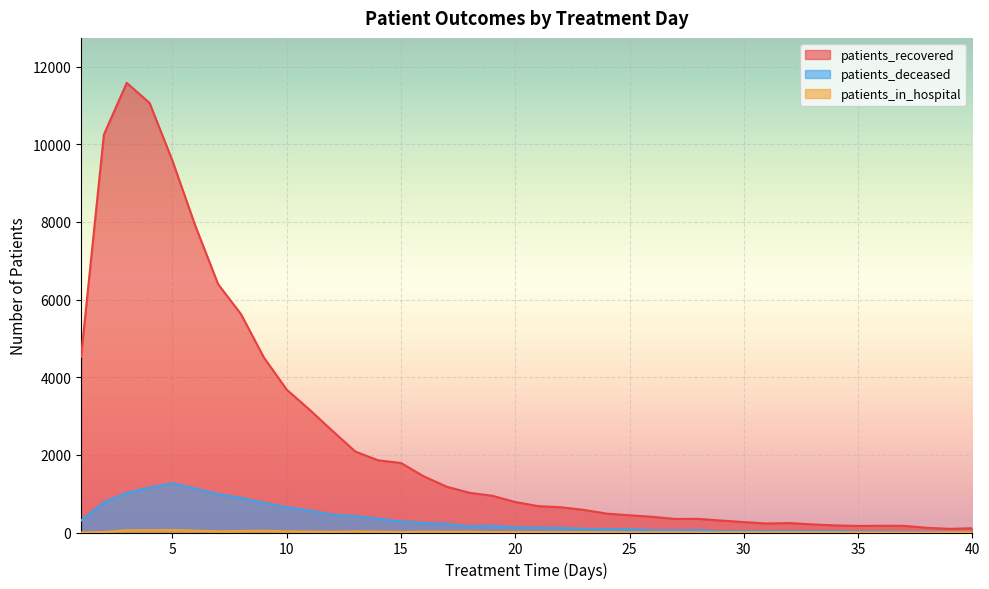

What is the total value across all series at 21?

816